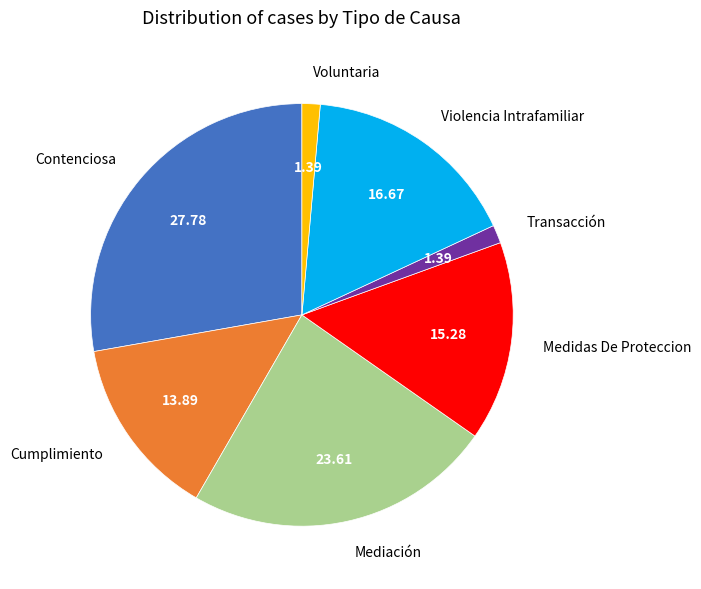

Is it true that Contenciosa is 28% of the pie?

True